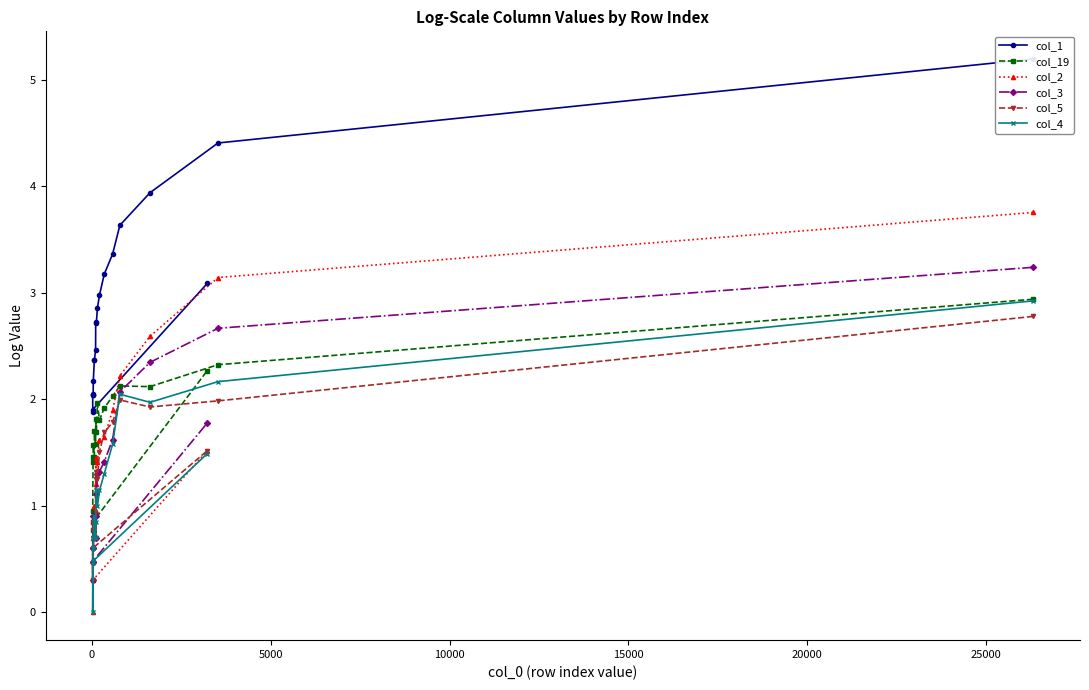

What is the lowest value of the col_3 series?

0.3